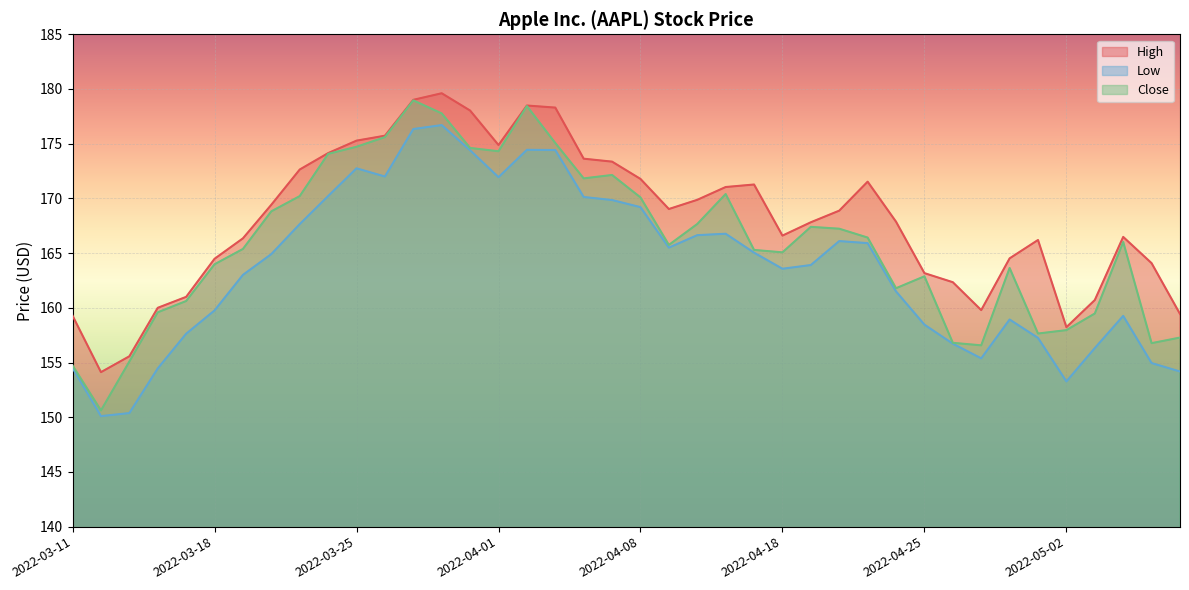

What is the difference between the maximum and minimum values in the Close series?

28.3